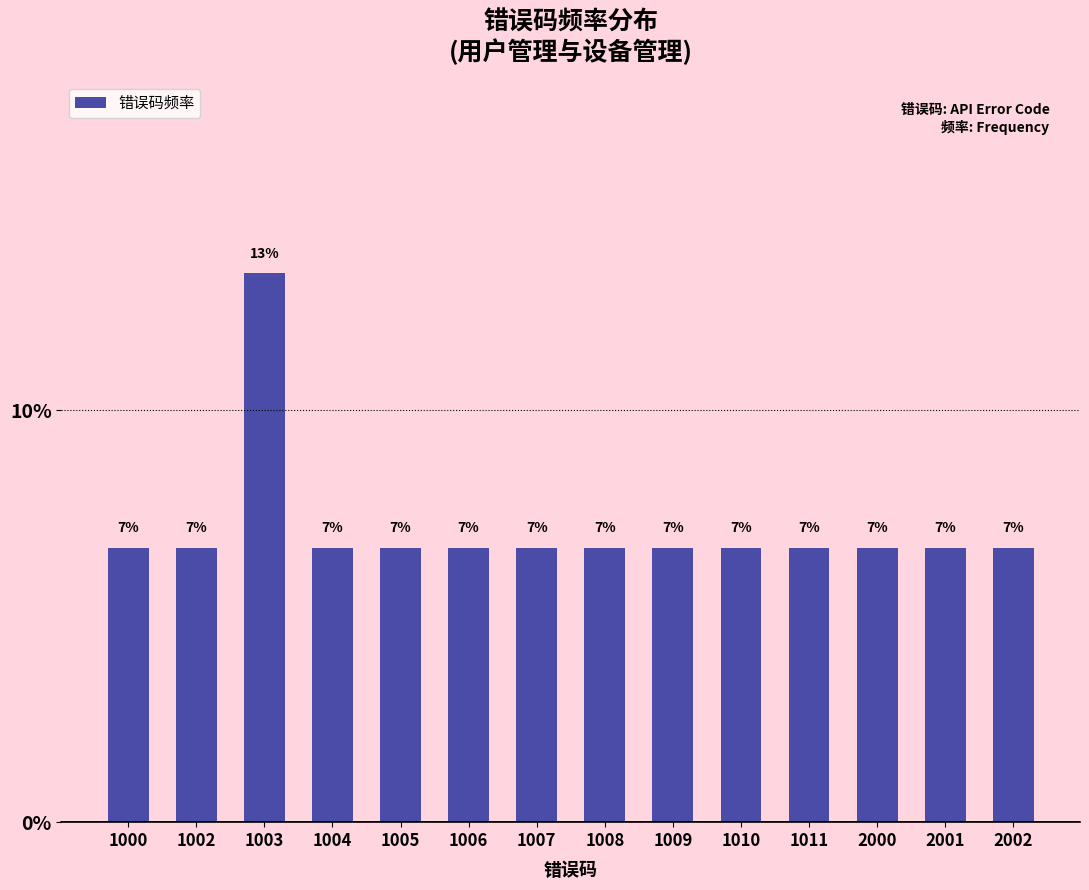

Are the bars grouped side by side (vs. stacked)?

No